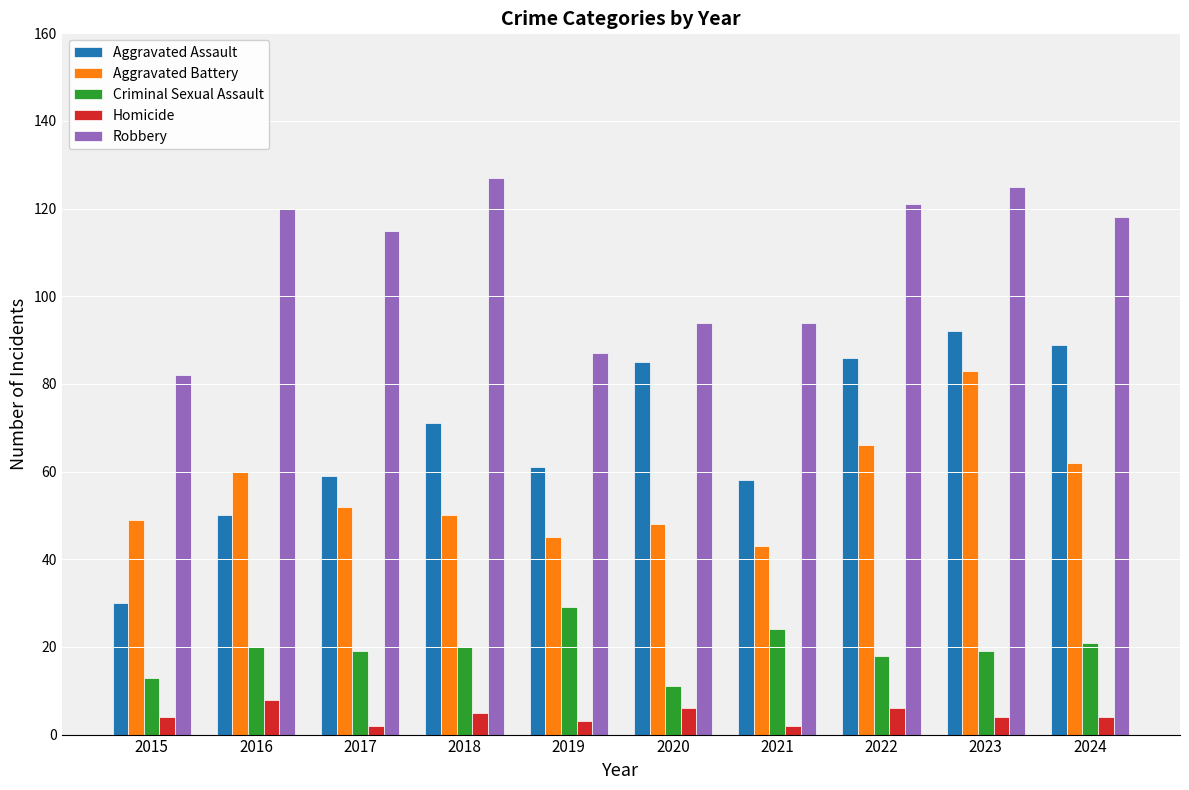

What is the maximum value for Robbery?

127